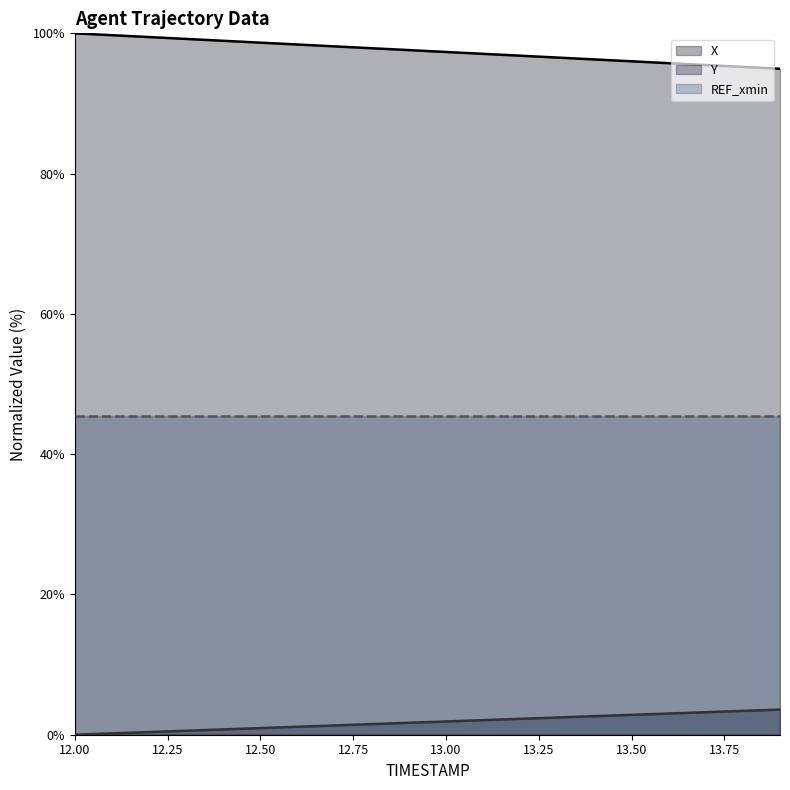

True or false: X and Y cross at least once.

False